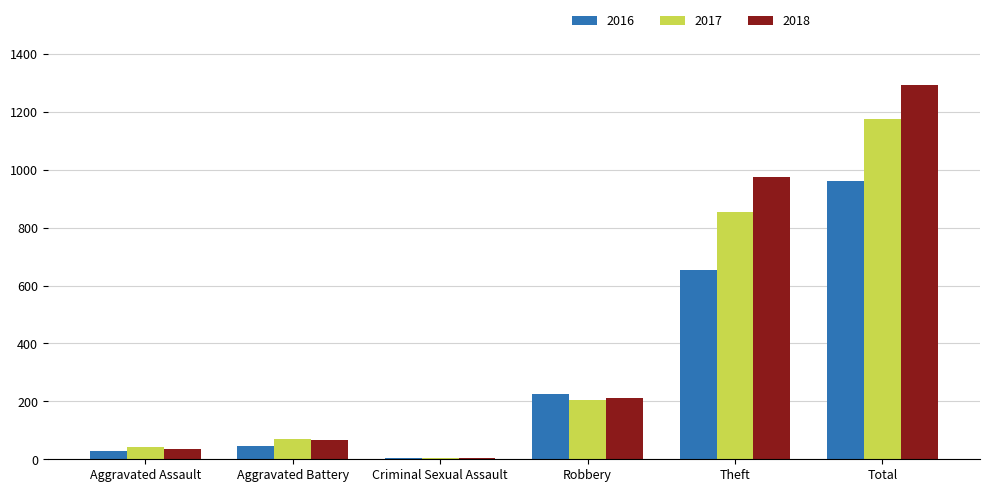

At which category is the sum across all series the highest?

Total